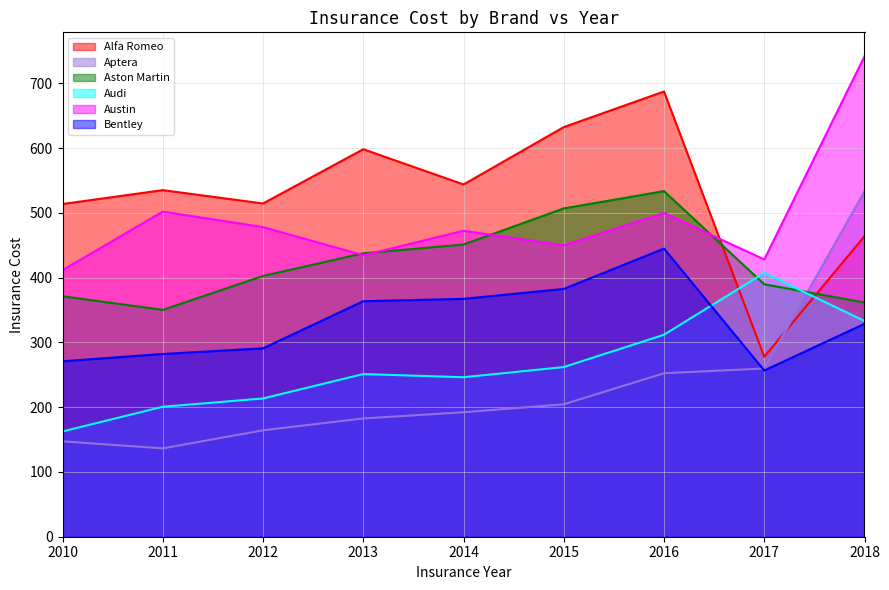

What is the total value across all series at 2011?

2007.1